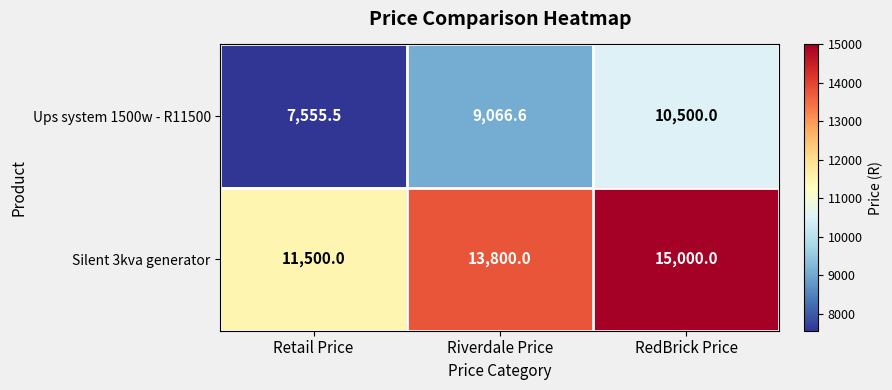

What is the difference between the maximum and second lowest values in the Ups system 1500w - R11500 series?

1433.4